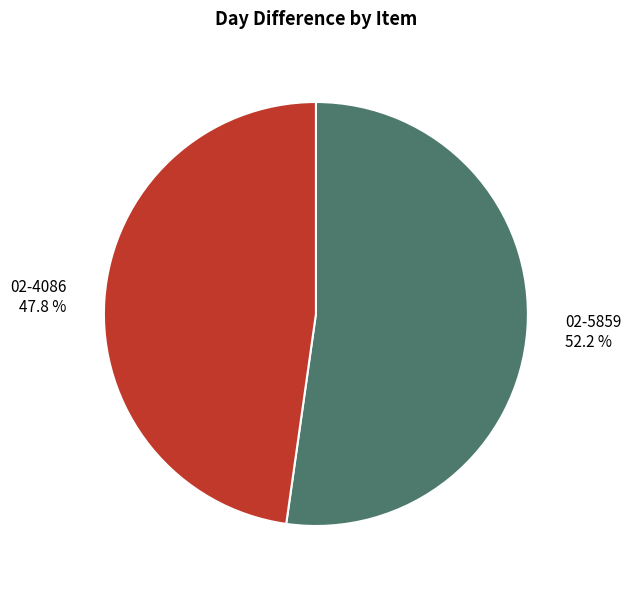

Between 02-4086 and 02-5859, which is larger?

02-5859